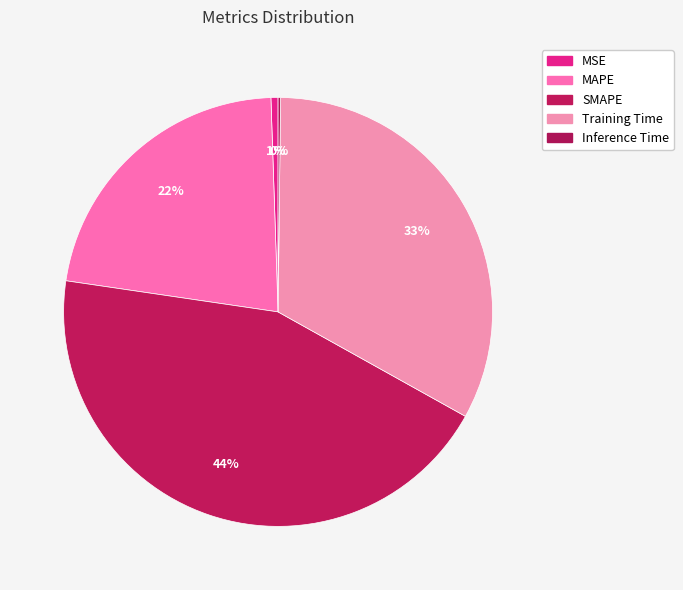

What percentage is the MAPE slice, to the nearest percent?

22%